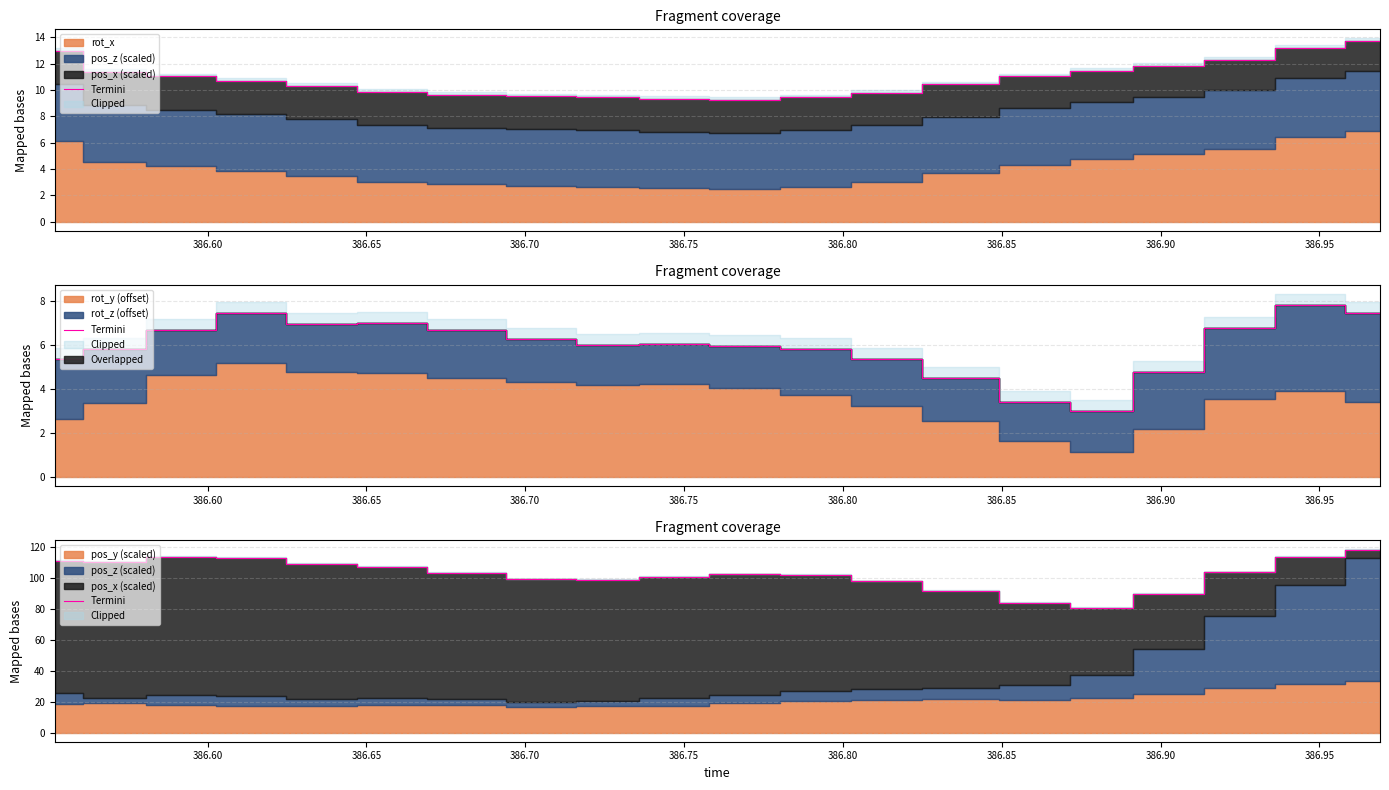

Count the number of values greater than 103.

10